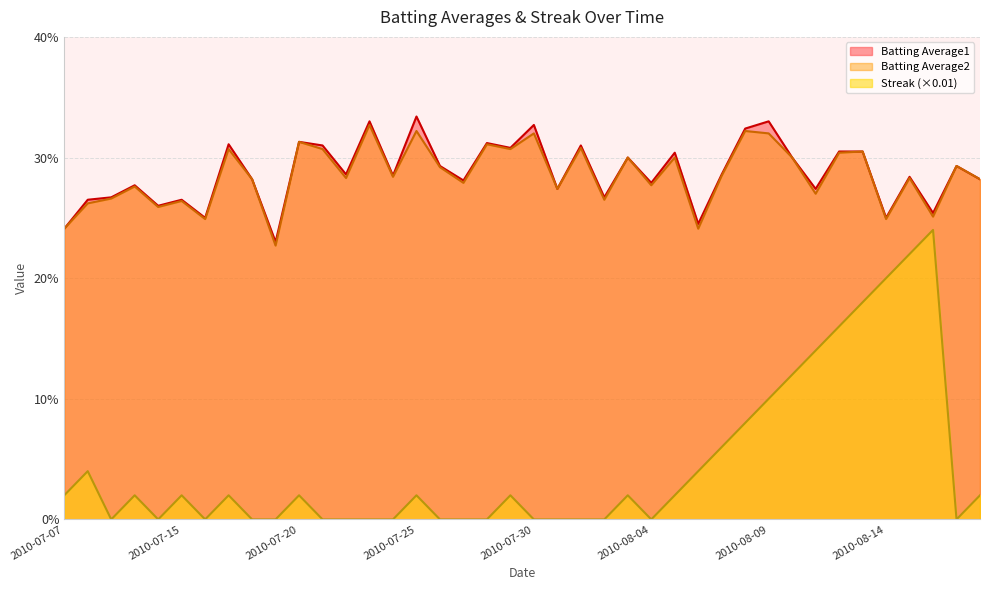

At how many categories does at least one series exceed 0?

40